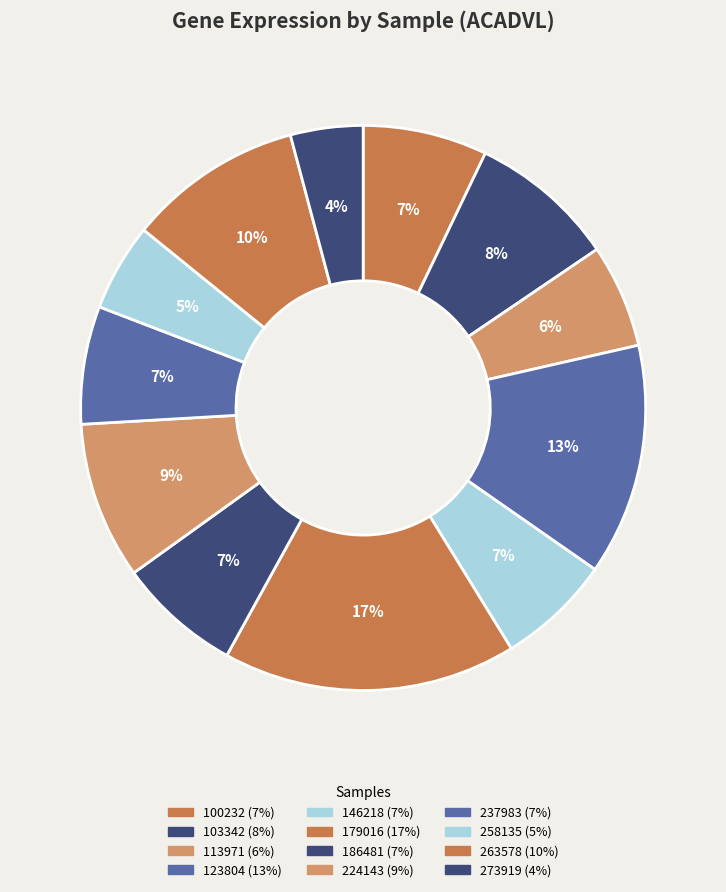

Count the number of slices in the pie.

12